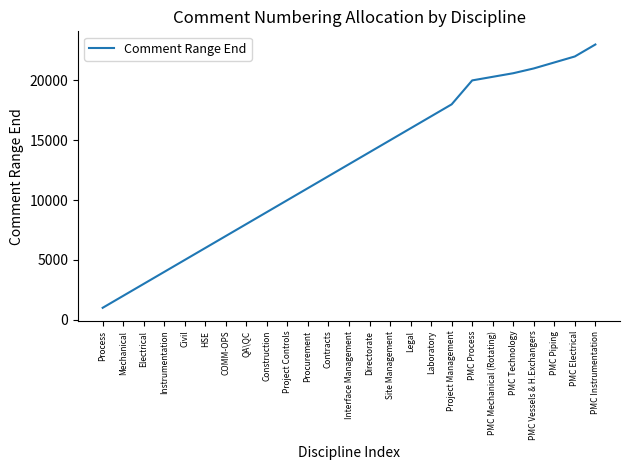

Does the chart have visible grid lines?

No